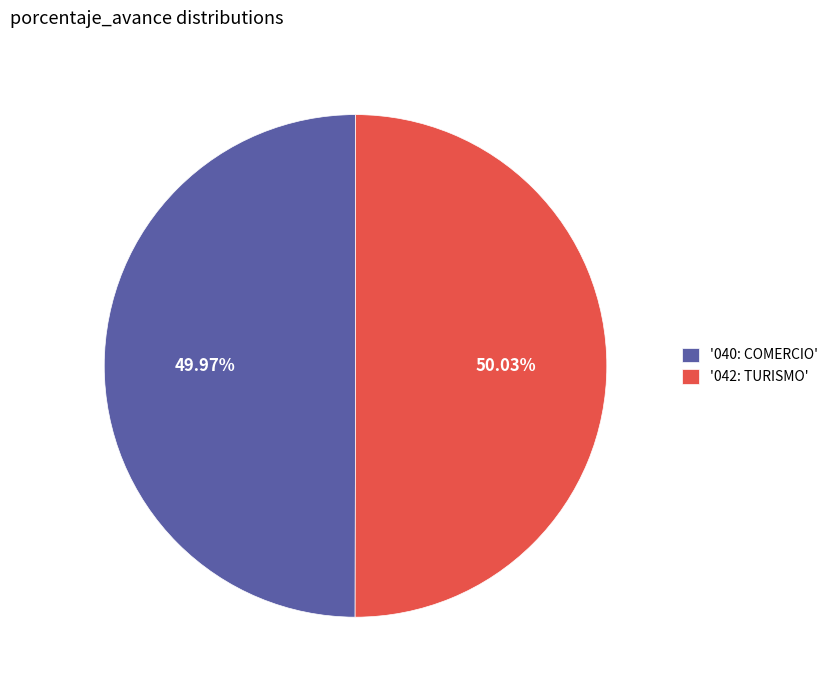

Does any single category account for the majority?

Yes